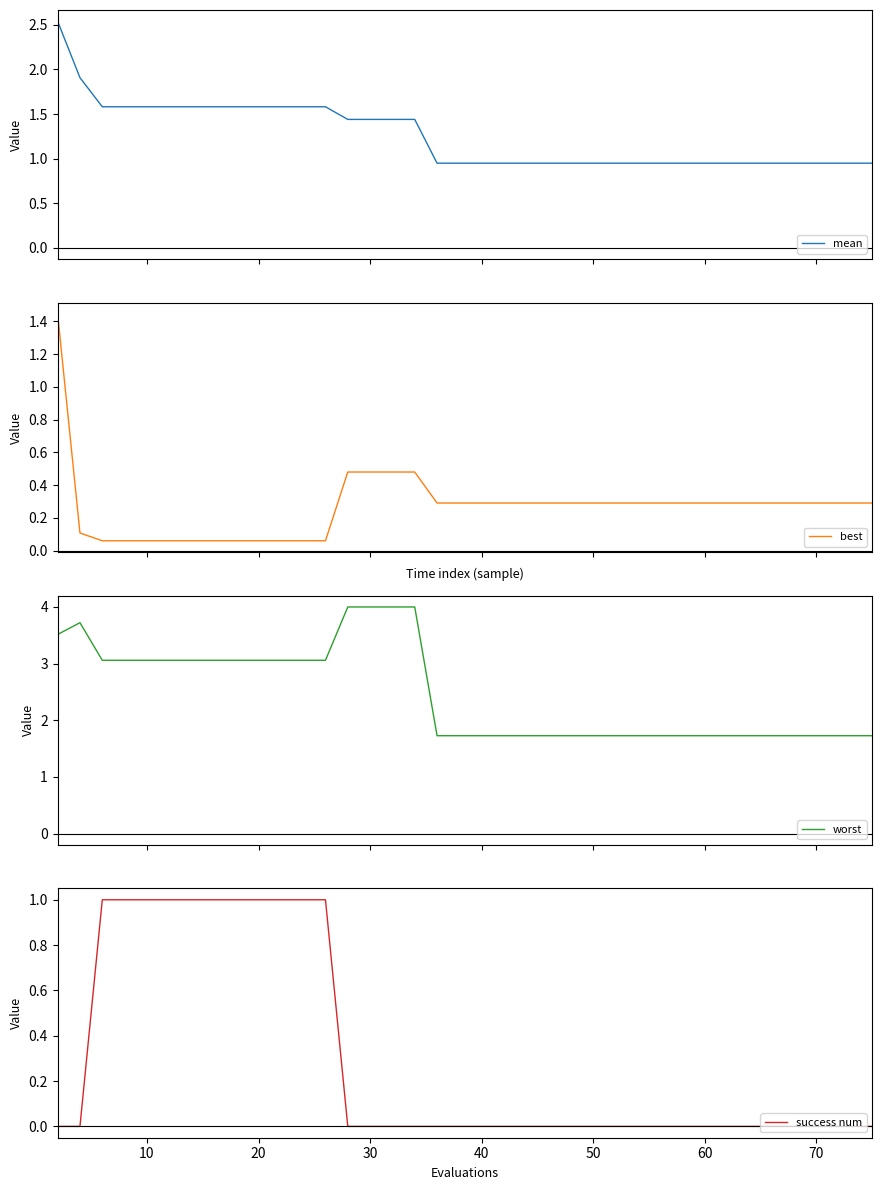

True or false: mean and best cross at least once.

False